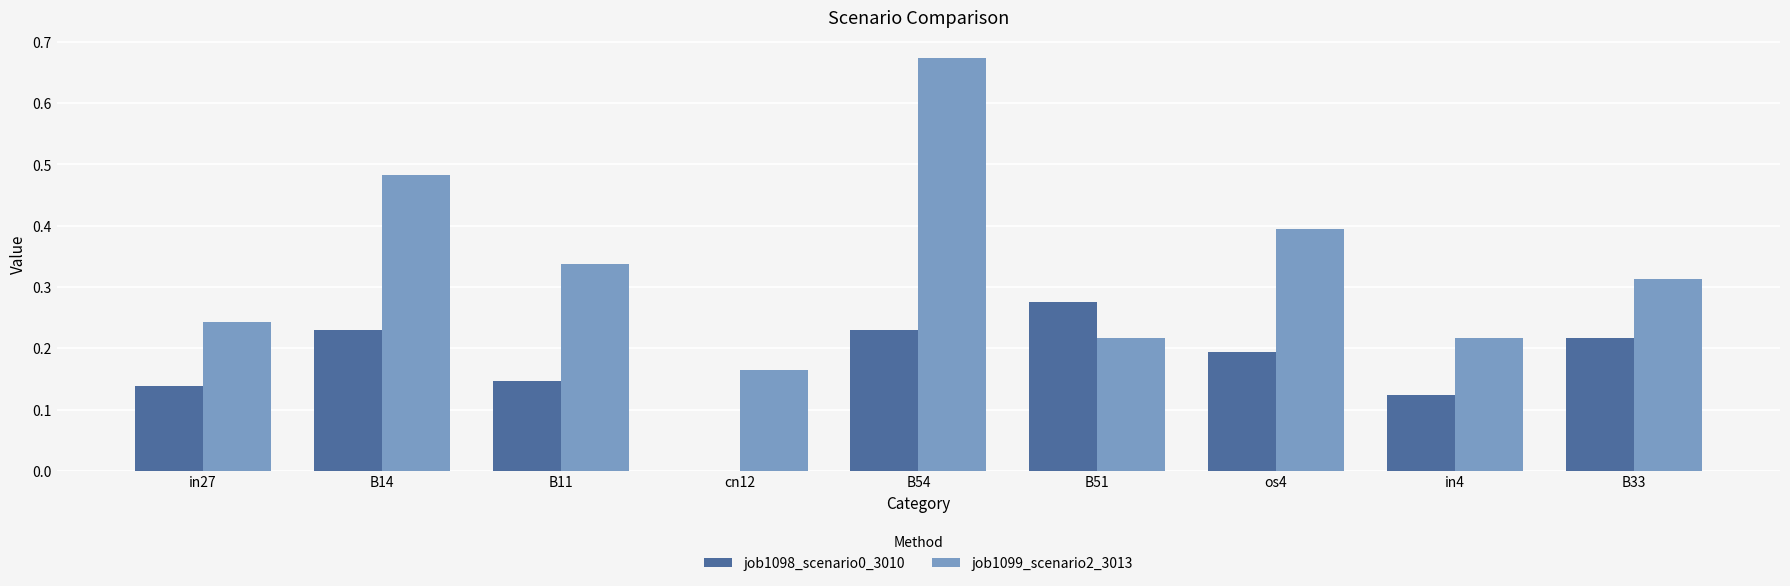

Between B14 and in4, which series saw the biggest shift?

job1099_scenario2_3013